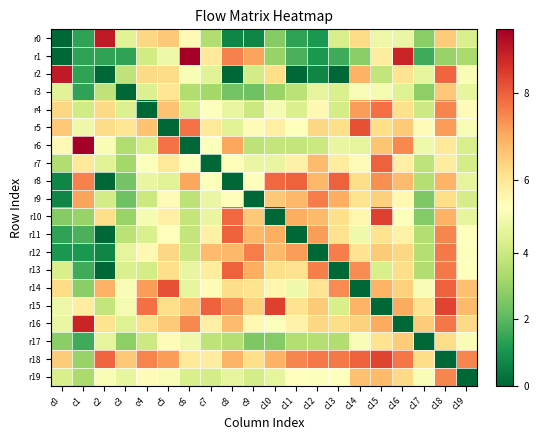

Reading left to right, what are all the values shown in this chart?

r0: c0=0.0	c1=1.4	c2=9.0	c3=4.5	c4=6.3	c5=6.6	c6=5.5	c7=3.5	c8=0.7	c9=0.7	c10=2.7	c11=1.4	c12=1.1	c13=4.3	c14=6.2	c15=4.9	c16=4.8	c17=2.8	c18=6.5	c19=4.3
r1: c0=0.0	c1=1.4	c2=1.4	c3=1.4	c4=4.1	c5=4.9	c6=9.5	c7=5.9	c8=7.6	c9=7.1	c10=3.0	c11=1.8	c12=1.1	c13=1.6	c14=2.8	c15=5.8	c16=8.8	c17=1.6	c18=3.0	c19=3.3
r2: c0=9.0	c1=1.4	c2=0.0	c3=3.8	c4=6.3	c5=6.2	c6=5.2	c7=4.5	c8=0.0	c9=4.1	c10=6.2	c11=0.0	c12=0.7	c13=0.0	c14=6.9	c15=3.8	c16=6.1	c17=4.7	c18=7.9	c19=5.2
r3: c0=4.5	c1=1.4	c2=3.8	c3=0.0	c4=4.4	c5=6.0	c6=3.5	c7=3.2	c8=2.4	c9=2.3	c10=3.0	c11=3.6	c12=4.7	c13=4.3	c14=5.2	c15=5.1	c16=4.5	c17=2.8	c18=6.6	c19=4.7
r4: c0=6.3	c1=4.1	c2=6.3	c3=4.4	c4=0.0	c5=6.7	c6=4.2	c7=5.3	c8=4.7	c9=4.0	c10=5.1	c11=4.3	c12=5.5	c13=4.2	c14=7.2	c15=7.8	c16=6.1	c17=4.0	c18=7.5	c19=5.5
r5: c0=6.6	c1=4.9	c2=6.2	c3=6.0	c4=6.7	c5=0.0	c6=7.7	c7=5.9	c8=4.5	c9=5.4	c10=5.8	c11=5.4	c12=6.3	c13=6.2	c14=8.2	c15=6.2	c16=6.5	c17=5.5	c18=7.2	c19=5.2
r6: c0=5.5	c1=9.5	c2=5.2	c3=3.5	c4=4.2	c5=7.7	c6=0.0	c7=5.3	c8=7.1	c9=3.7	c10=3.8	c11=3.8	c12=4.0	c13=4.7	c14=4.7	c15=6.6	c16=7.5	c17=5.0	c18=5.9	c19=4.3
r7: c0=3.5	c1=5.9	c2=4.5	c3=3.2	c4=5.3	c5=5.9	c6=5.3	c7=0.0	c8=5.2	c9=4.8	c10=4.7	c11=5.7	c12=6.8	c13=5.9	c14=5.5	c15=8.0	c16=5.7	c17=3.8	c18=5.8	c19=4.2
r8: c0=0.7	c1=7.6	c2=0.0	c3=2.4	c4=4.7	c5=4.5	c6=7.1	c7=5.2	c8=0.0	c9=5.4	c10=7.9	c11=8.0	c12=6.8	c13=8.0	c14=6.2	c15=7.4	c16=6.8	c17=3.5	c18=6.9	c19=4.7
r9: c0=0.7	c1=7.1	c2=4.1	c3=2.3	c4=4.0	c5=5.4	c6=3.7	c7=4.8	c8=5.4	c9=0.0	c10=6.6	c11=6.8	c12=7.6	c13=7.0	c14=6.1	c15=6.4	c16=5.5	c17=2.6	c18=6.2	c19=4.2
r10: c0=2.7	c1=3.0	c2=6.2	c3=3.0	c4=5.1	c5=5.8	c6=3.8	c7=4.7	c8=7.9	c9=6.6	c10=0.0	c11=7.0	c12=6.8	c13=6.2	c14=5.6	c15=8.4	c16=5.3	c17=2.6	c18=6.9	c19=4.7
r11: c0=1.4	c1=1.8	c2=0.0	c3=3.6	c4=4.3	c5=5.4	c6=3.8	c7=5.7	c8=8.0	c9=6.8	c10=7.0	c11=0.0	c12=7.2	c13=6.1	c14=4.9	c15=6.1	c16=5.7	c17=3.5	c18=7.5	c19=5.4
r12: c0=1.1	c1=1.1	c2=0.7	c3=4.7	c4=5.5	c5=6.3	c6=4.0	c7=6.8	c8=6.8	c9=7.6	c10=6.8	c11=7.2	c12=0.0	c13=7.6	c14=6.0	c15=6.5	c16=6.3	c17=3.5	c18=7.6	c19=5.3
r13: c0=4.3	c1=1.6	c2=0.0	c3=4.3	c4=4.2	c5=6.2	c6=4.7	c7=5.9	c8=8.0	c9=7.0	c10=6.2	c11=6.1	c12=7.6	c13=0.0	c14=7.4	c15=4.3	c16=6.2	c17=3.4	c18=7.7	c19=5.3
r14: c0=6.2	c1=2.8	c2=6.9	c3=5.2	c4=7.2	c5=8.2	c6=4.7	c7=5.5	c8=6.2	c9=6.1	c10=5.6	c11=4.9	c12=6.0	c13=7.4	c14=0.0	c15=6.9	c16=6.4	c17=5.2	c18=8.0	c19=6.7
r15: c0=4.9	c1=5.8	c2=3.8	c3=5.1	c4=7.8	c5=6.2	c6=6.6	c7=8.0	c8=7.4	c9=6.4	c10=8.4	c11=6.1	c12=6.5	c13=4.3	c14=6.9	c15=0.0	c16=7.0	c17=6.1	c18=8.4	c19=6.8
r16: c0=4.8	c1=8.8	c2=6.1	c3=4.5	c4=6.1	c5=6.5	c6=7.5	c7=5.7	c8=6.8	c9=5.5	c10=5.3	c11=5.7	c12=6.3	c13=6.2	c14=6.4	c15=7.0	c16=0.0	c17=6.5	c18=7.7	c19=6.3
r17: c0=2.8	c1=1.6	c2=4.7	c3=2.8	c4=4.0	c5=5.5	c6=5.0	c7=3.8	c8=3.5	c9=2.6	c10=2.6	c11=3.5	c12=3.5	c13=3.4	c14=5.2	c15=6.1	c16=6.5	c17=0.0	c18=6.2	c19=5.2
r18: c0=6.5	c1=3.0	c2=7.9	c3=6.6	c4=7.5	c5=7.2	c6=5.9	c7=5.8	c8=6.9	c9=6.2	c10=6.9	c11=7.5	c12=7.6	c13=7.7	c14=8.0	c15=8.4	c16=7.7	c17=6.2	c18=0.0	c19=7.5
r19: c0=4.3	c1=3.3	c2=5.2	c3=4.7	c4=5.5	c5=5.2	c6=4.3	c7=4.2	c8=4.7	c9=4.2	c10=4.7	c11=5.4	c12=5.3	c13=5.3	c14=6.7	c15=6.8	c16=6.3	c17=5.2	c18=7.5	c19=0.0